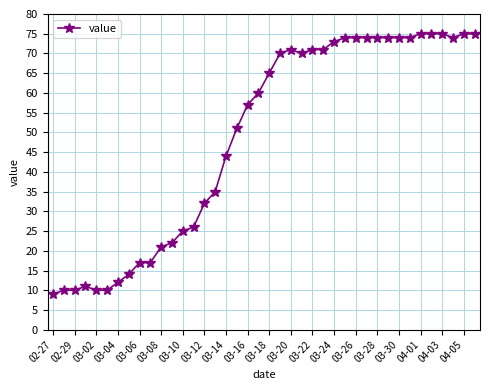

What is the value of the 31st point from the left?

74